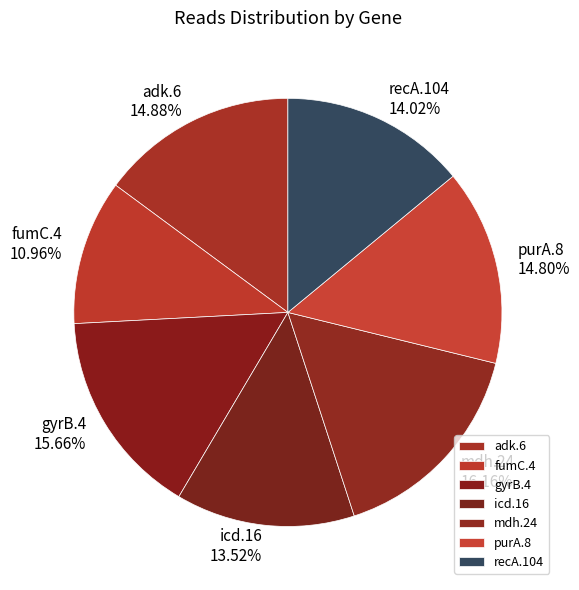

True or false: purA.8 accounts for 15% of the total.

True